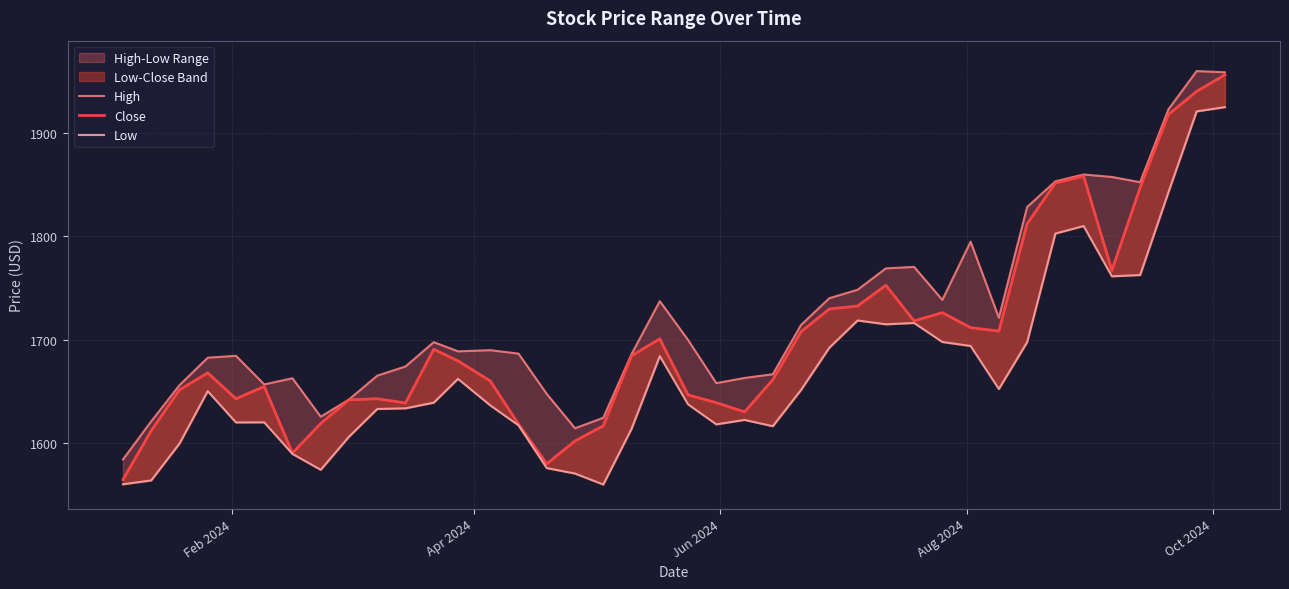

Is this an area chart (filled region under the line)?

No